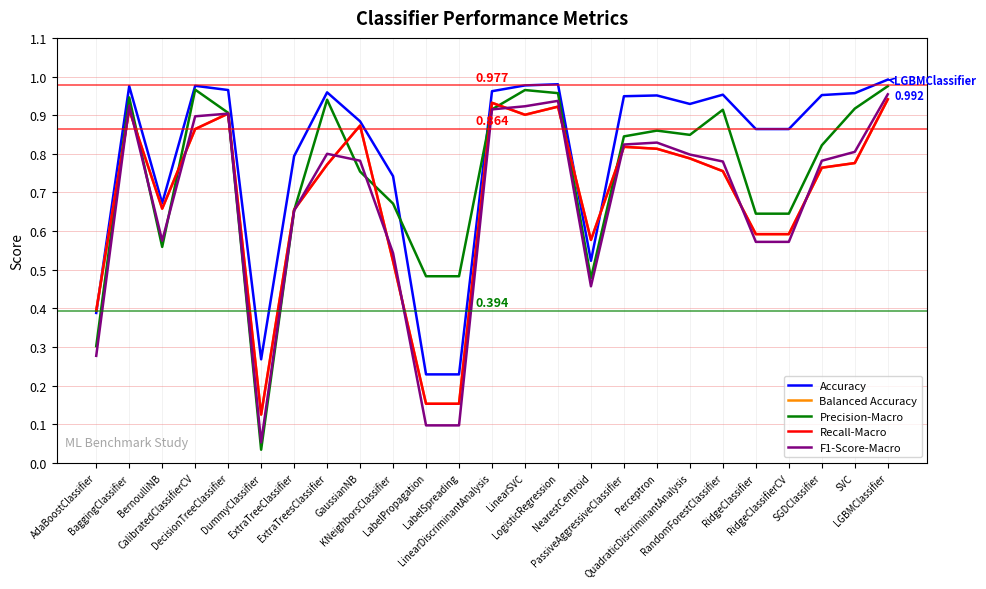

How many lines are shown in the chart?

5